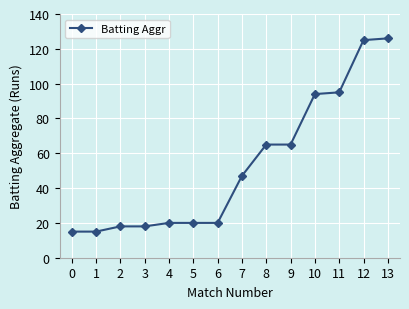

What is the minimum value shown in the chart?

15